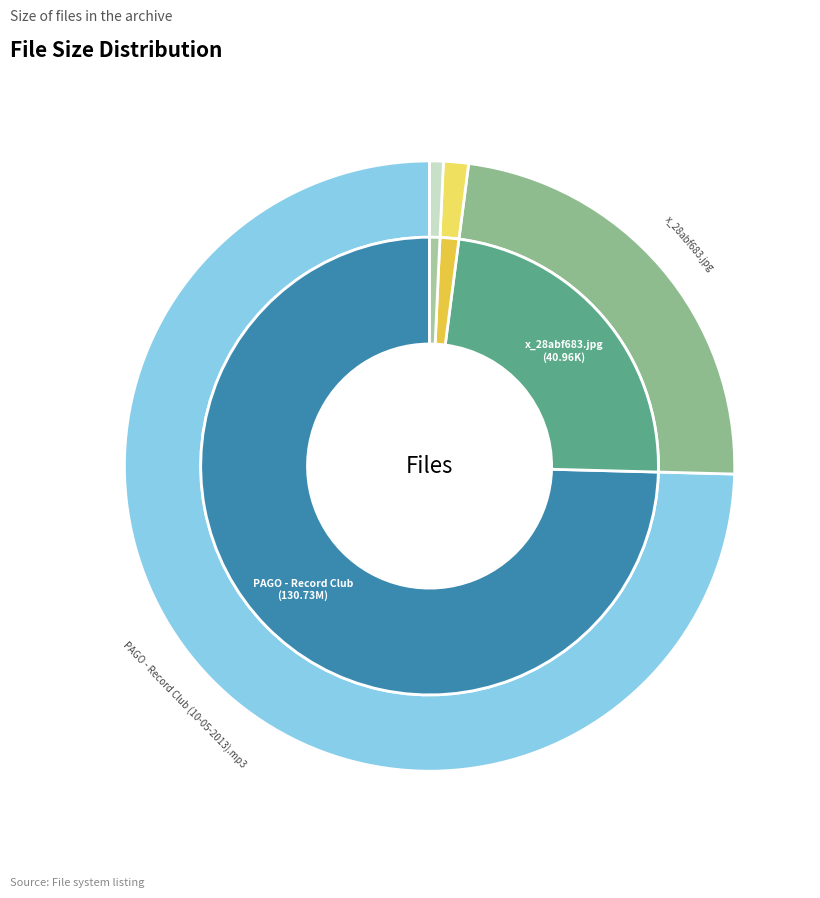

The x_28abf683.jpg slice represents 14% of the pie. True or false?

False